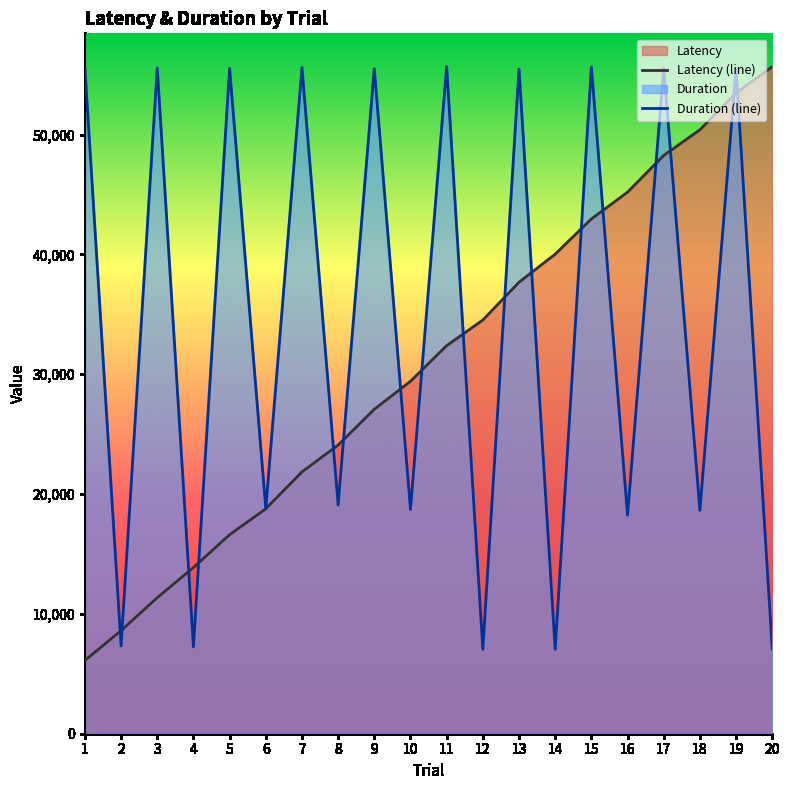

Between 16 and 12, which is larger?

16